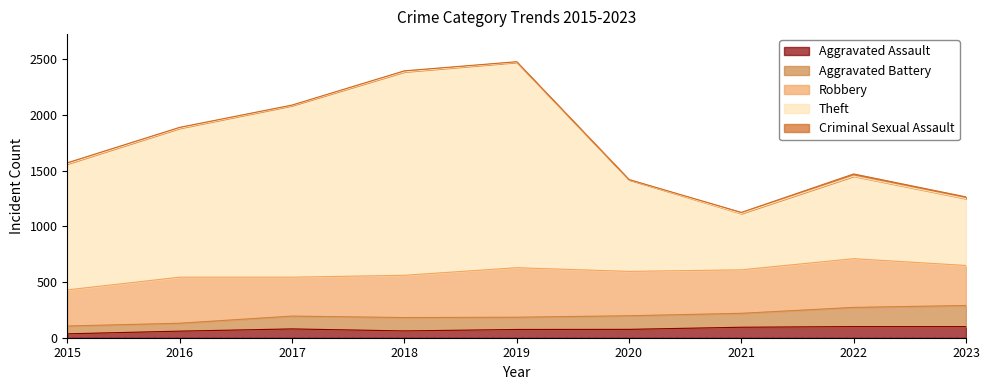

At which category does Aggravated Assault reach its first local peak?

2017